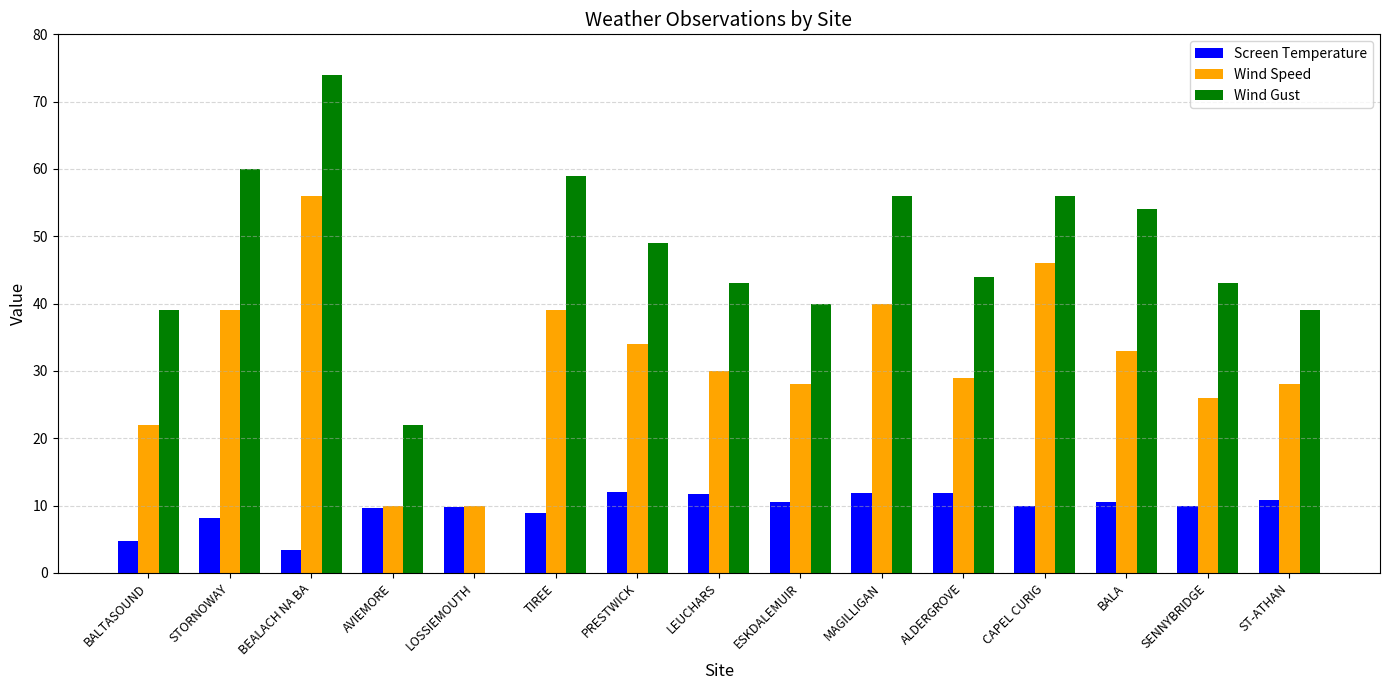

True or false: Wind Gust has a value of 11.8 at BALA.

False